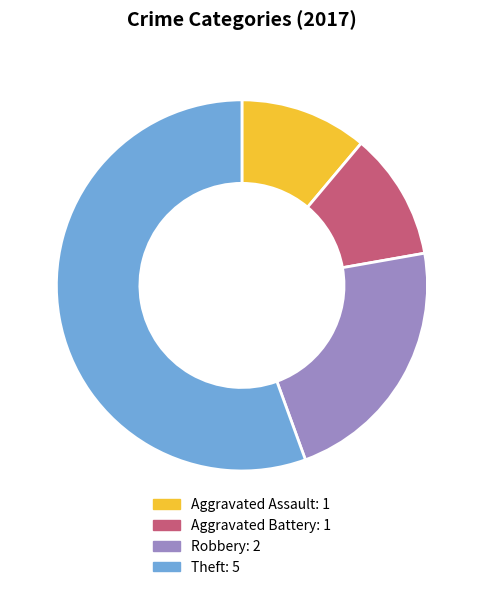

How many slices are in this pie chart?

4